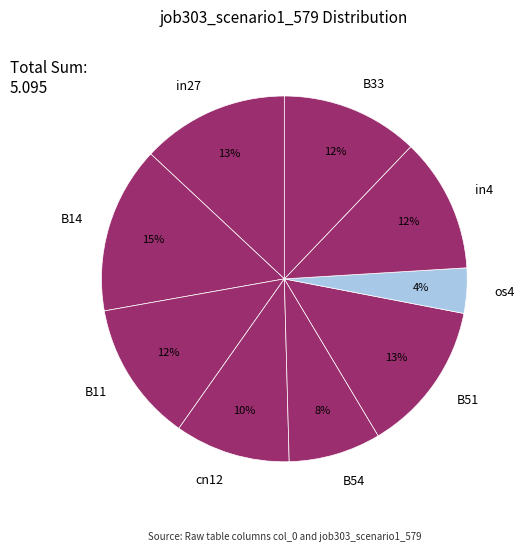

Is the sum of in4 and B33 greater than half?

No